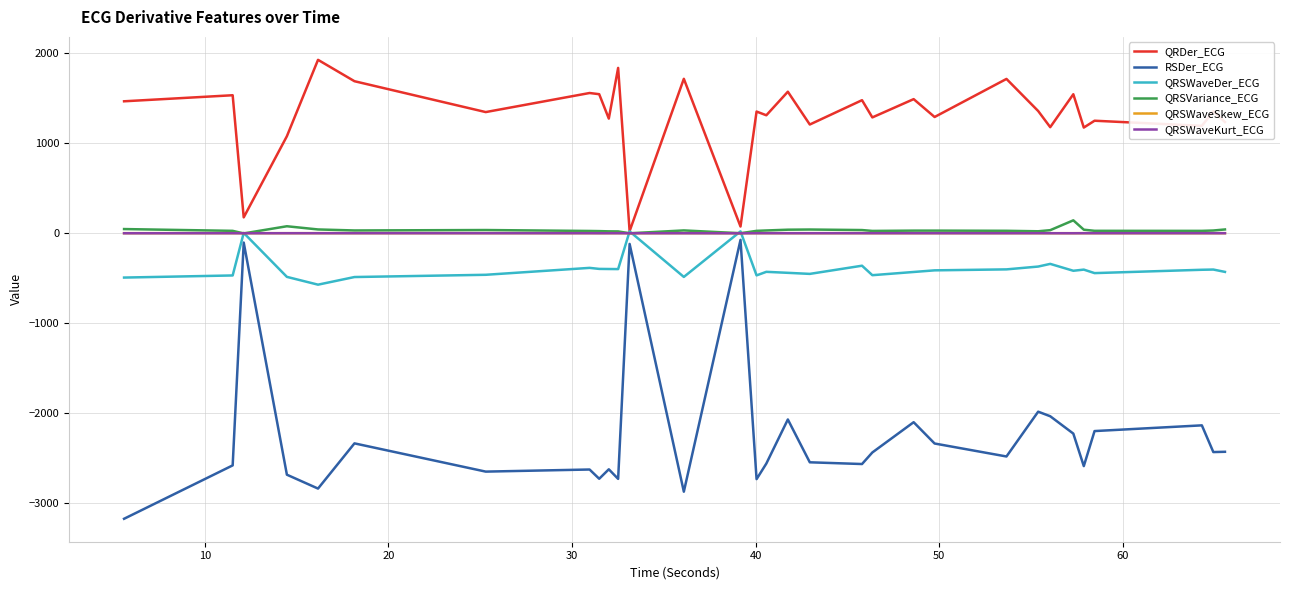

What is the smallest value displayed?

-3178.4